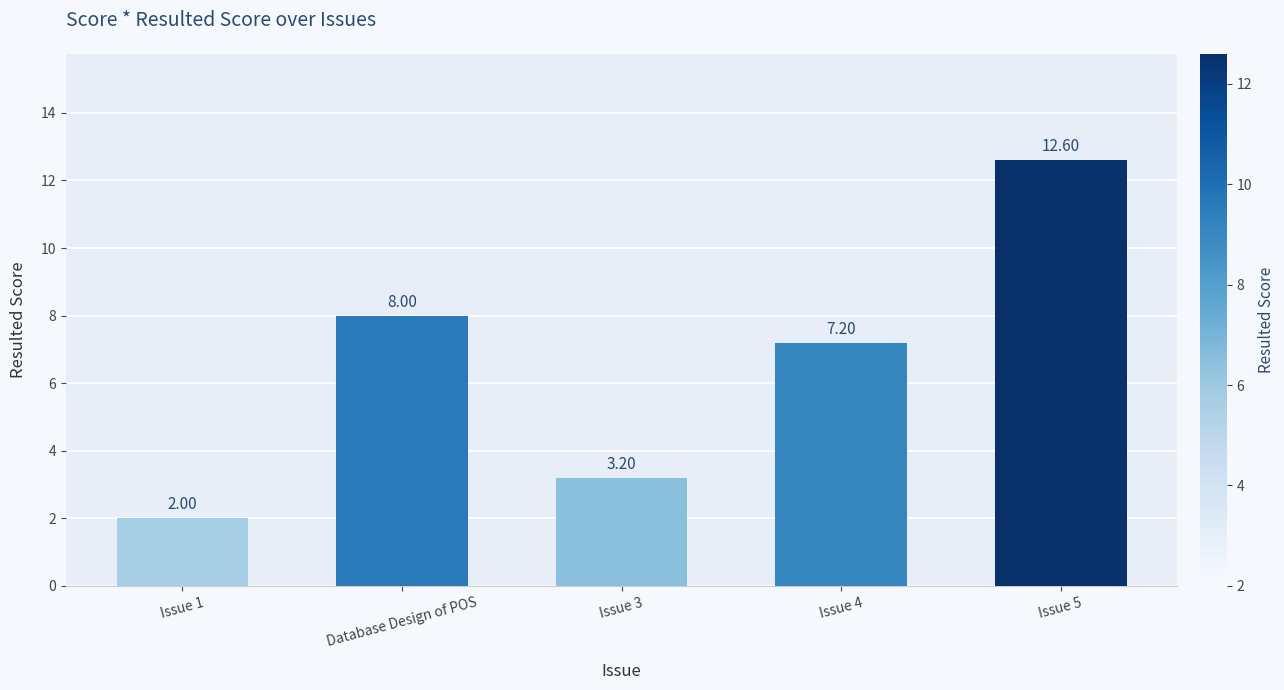

Approximately how many times larger is the value at Issue 3 compared to Issue 1?

1.6